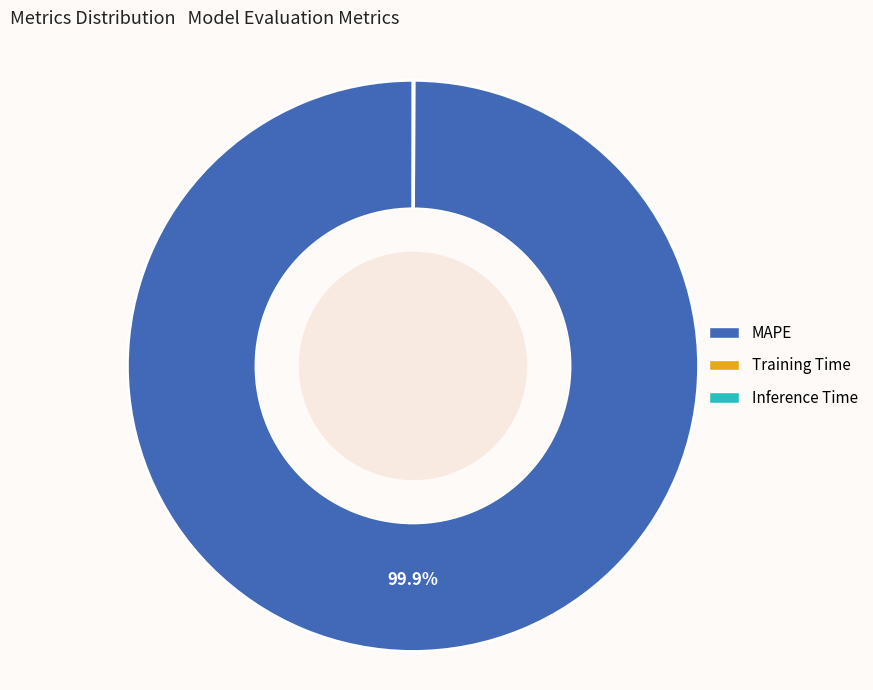

Which slice is the largest?

MAPE